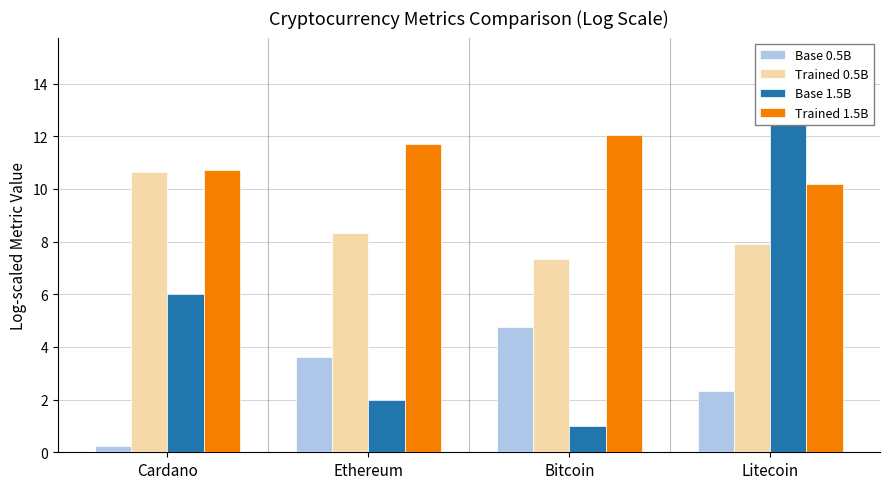

True or false: Trained 0.5B has a value of 13.2 at Ethereum.

False